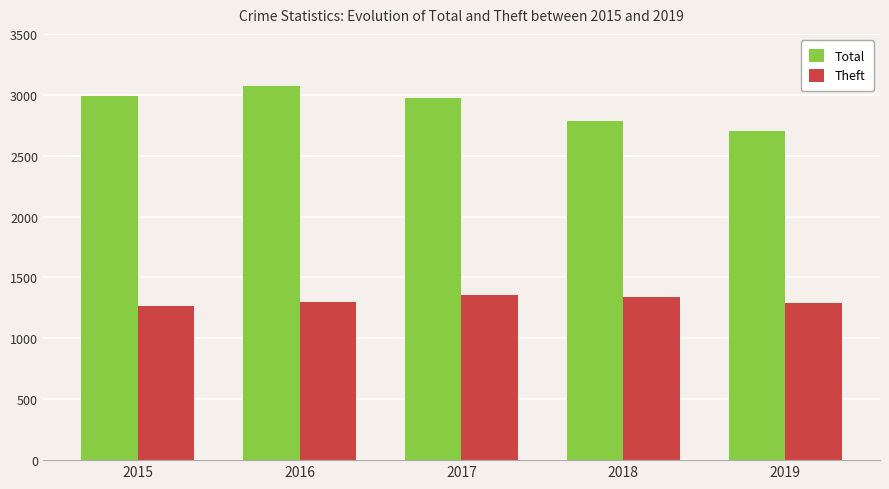

True or false: Total has a value of 2988 at 2015.

True